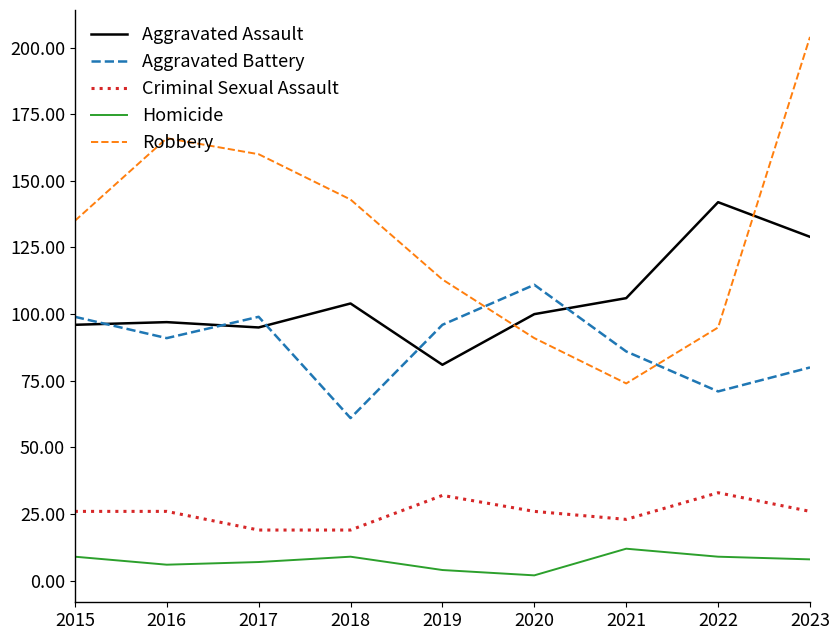

Read the Aggravated Assault value at 2022.

142